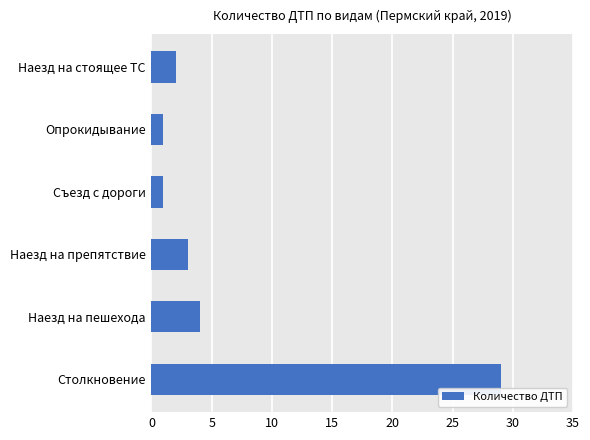

What is the ratio of the value at Наезд на пешехода to the value at Съезд с дороги?

4.0